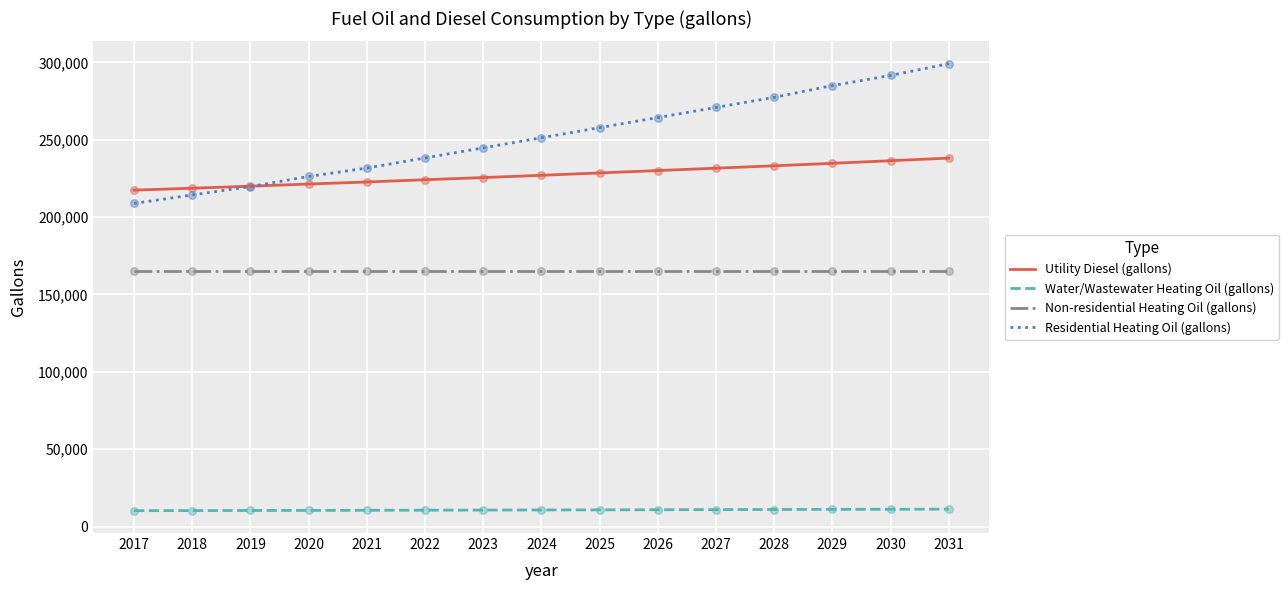

What are all the series names shown in the legend?

Utility Diesel (gallons), Water/Wastewater Heating Oil (gallons), Non-residential Heating Oil (gallons), Residential Heating Oil (gallons)